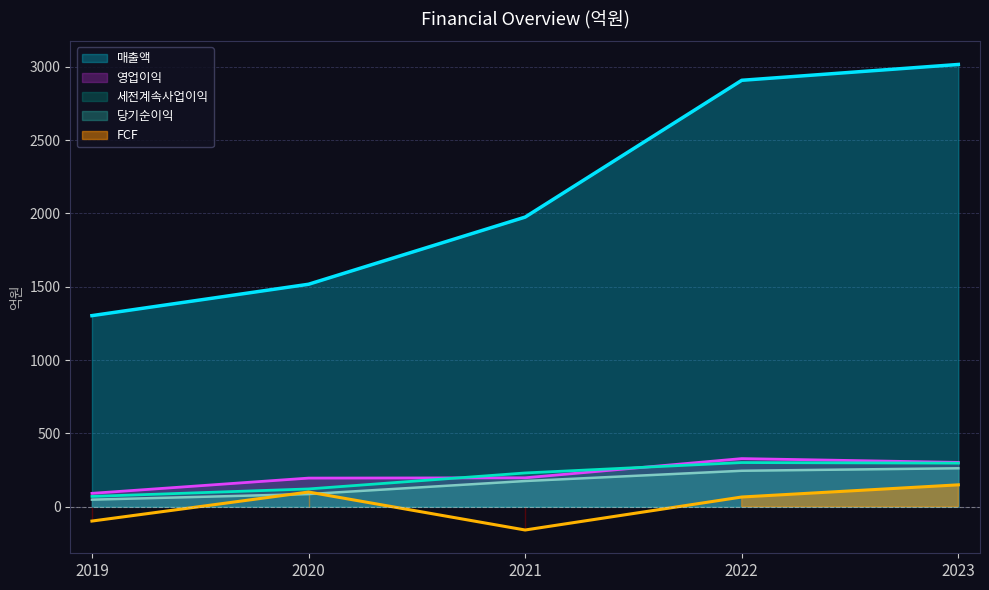

What is the sum of all 세전계속사업이익 values?

1019